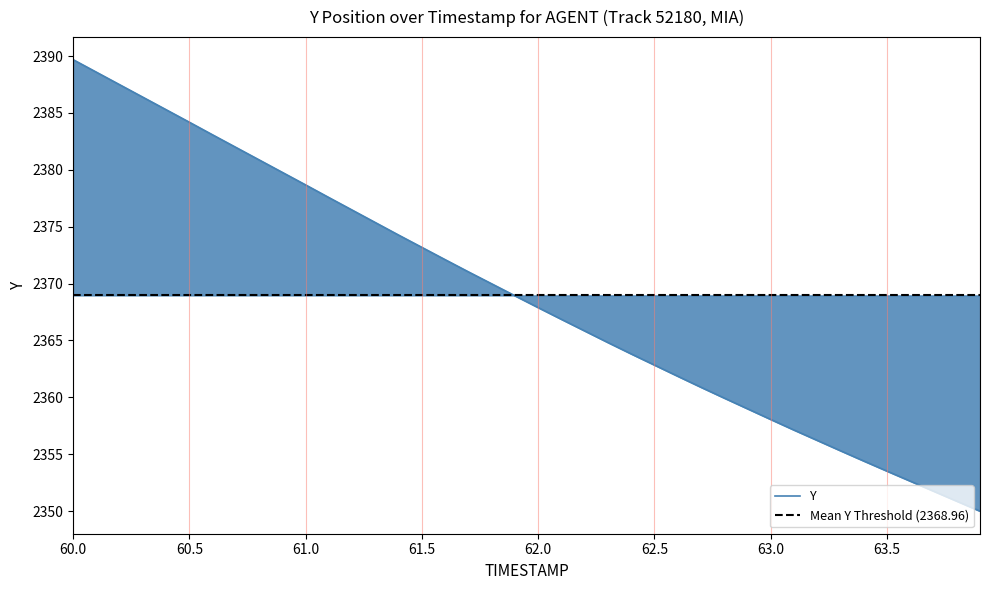

Reading left to right, transcribe all the data shown in this chart.

2389.7	2388.6	2387.5	2386.4	2385.3	2384.2	2383.1	2382.0	2380.9	2379.8	2378.7	2377.6	2376.5	2375.4	2374.3	2373.2	2372.1	2371.0	2370.0	2368.9	2367.9	2366.9	2365.8	2364.8	2363.8	2362.8	2361.9	2360.9	2359.9	2359.0	2358.1	2357.1	2356.2	2355.3	2354.4	2353.5	2352.6	2351.8	2350.9	2350.0